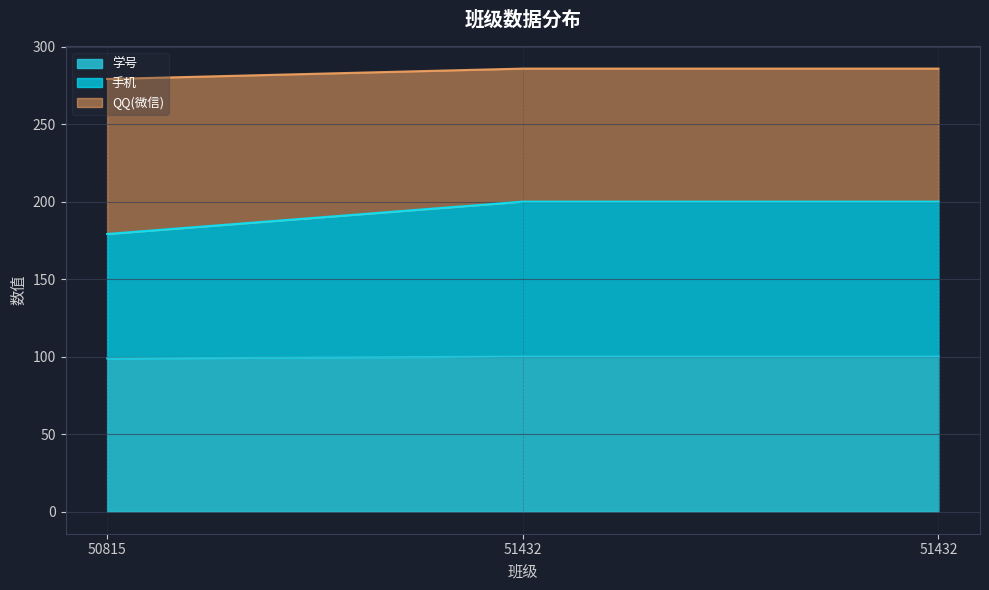

What are all the series names shown in the legend?

学号, 手机, QQ(微信)